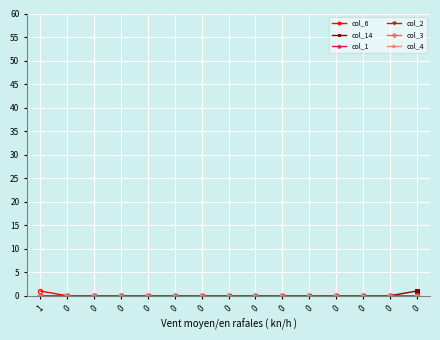

How many col_6 values are between 0 and 1?

15